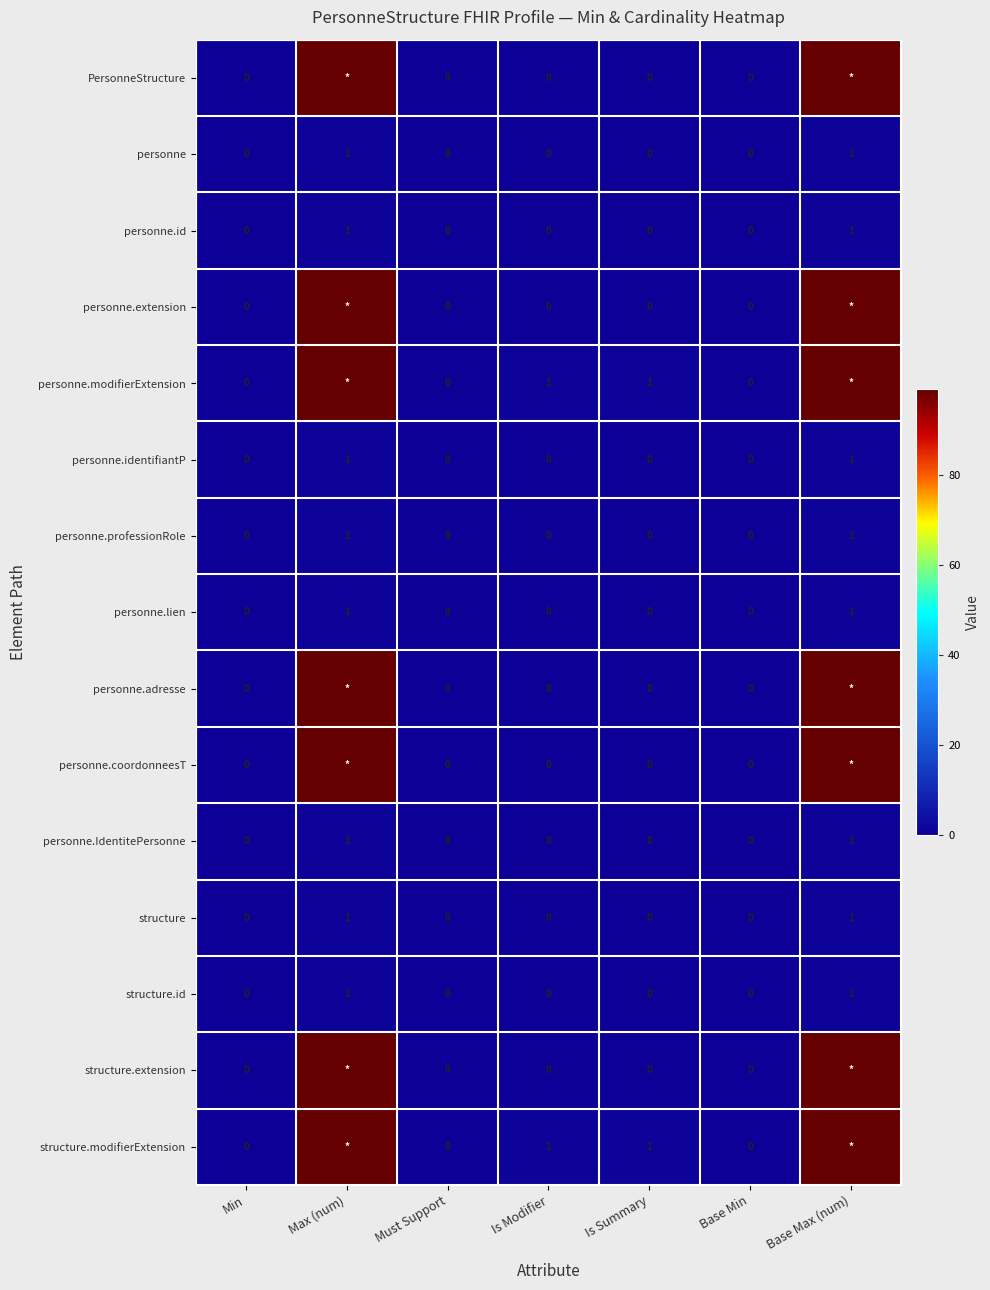

The value of personne.id at Base Max (num) is 0. True or false?

False